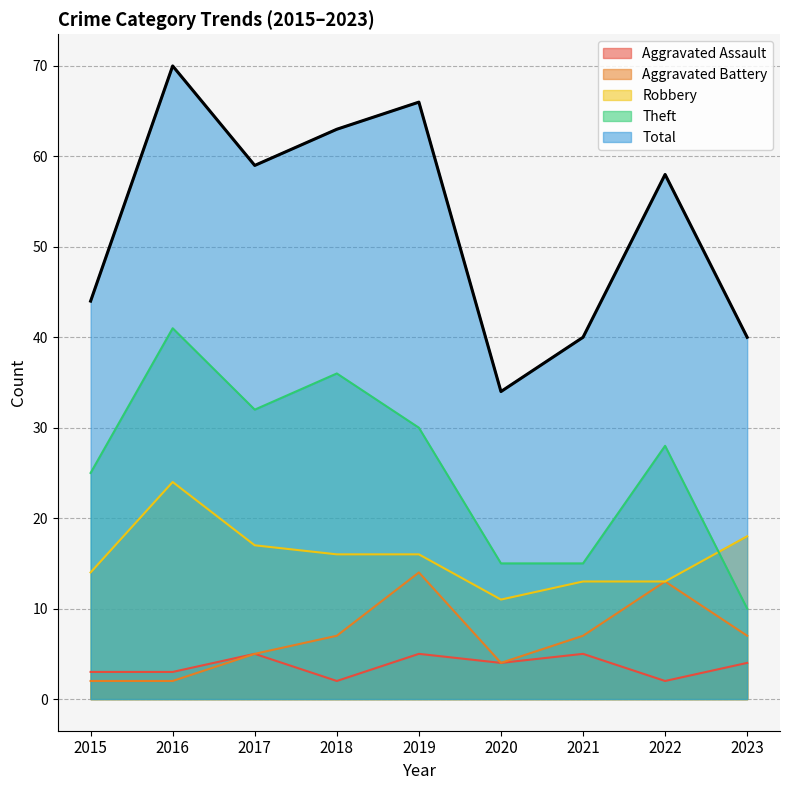

Where is Theft nearest to the value 25?

2015